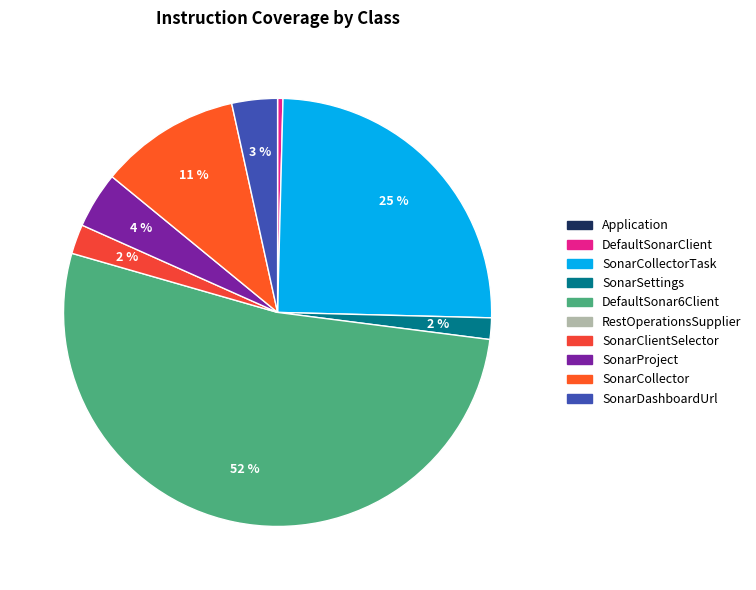

How many slices are in this pie chart?

8